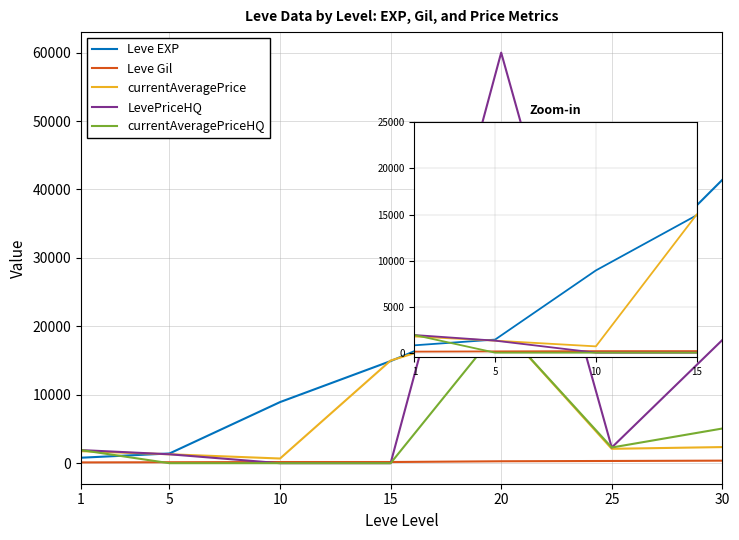

What is the total value across all series at 15?

30092.0